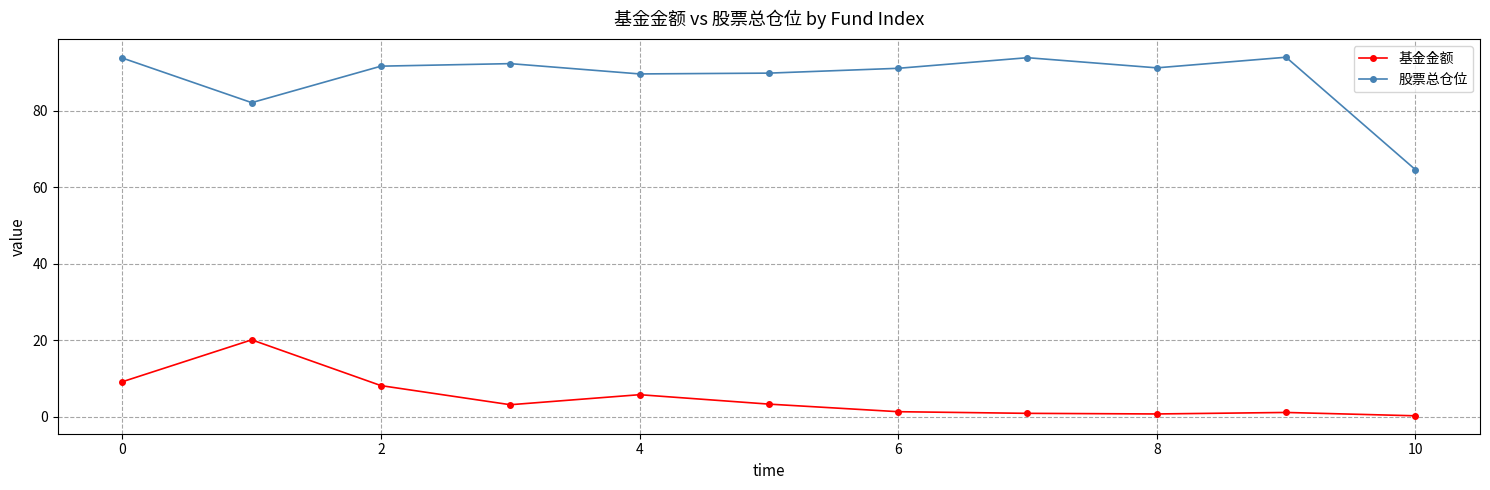

What is the greatest value displayed?

93.9